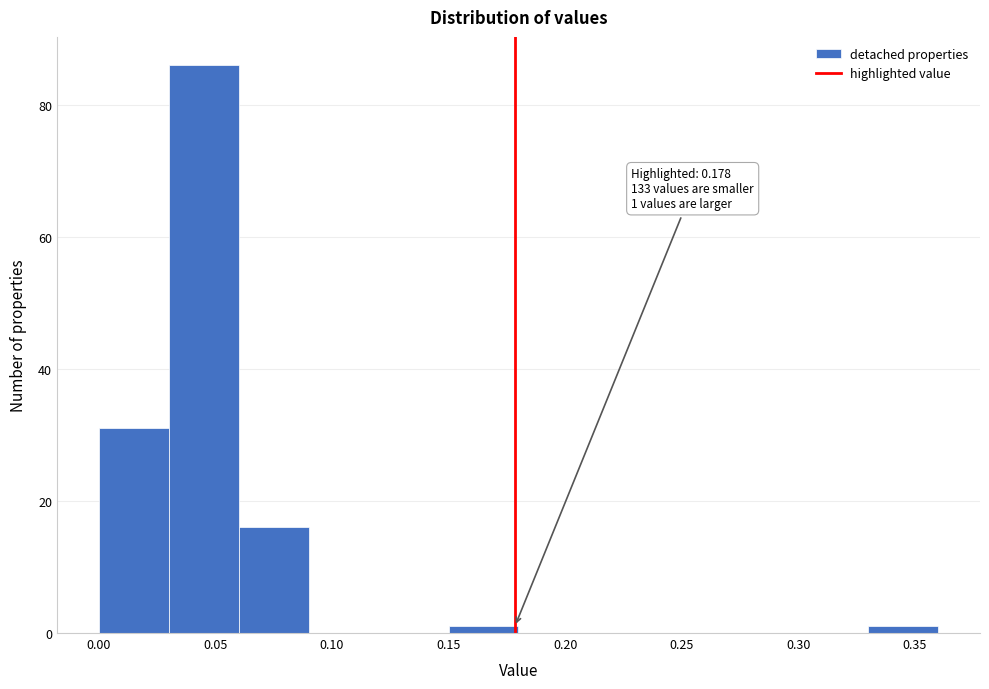

Which range on the x-axis has the tallest bar?

0.03 to 0.06